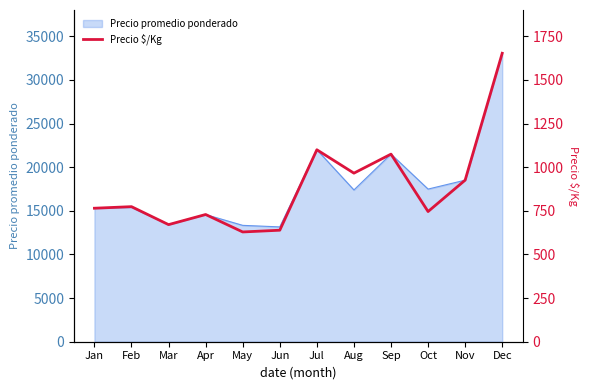

The value of Precio promedio ponderado at Jan is 21831. True or false?

False